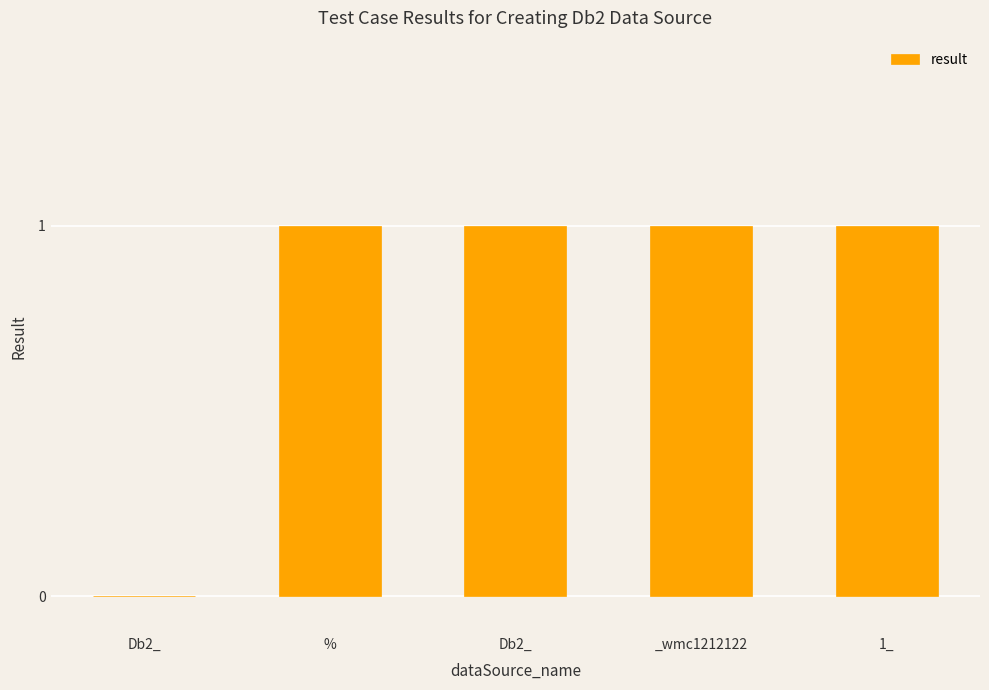

Where is the data nearest to the value 0?

Db2_